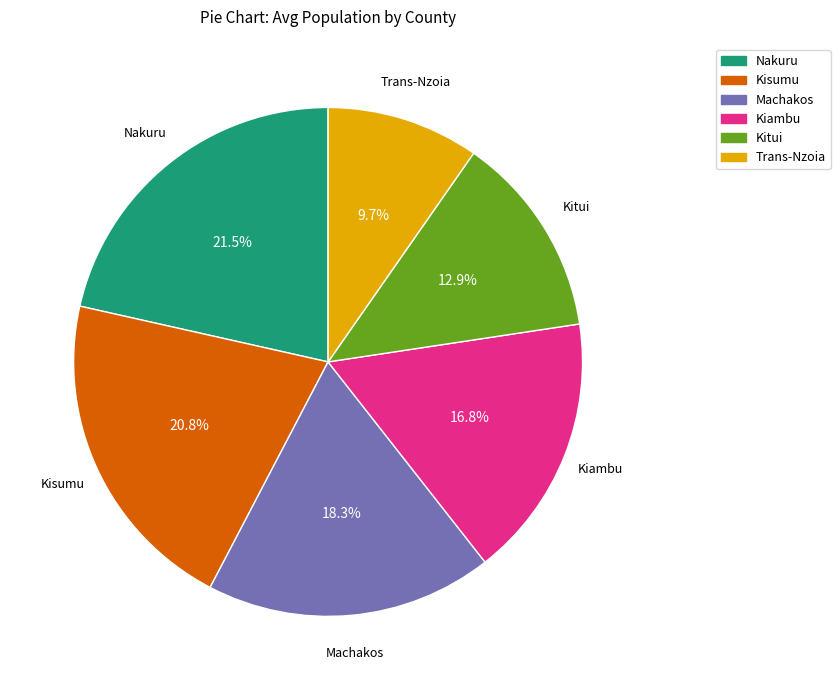

What percentage is NOT represented by Kitui?

87.1%